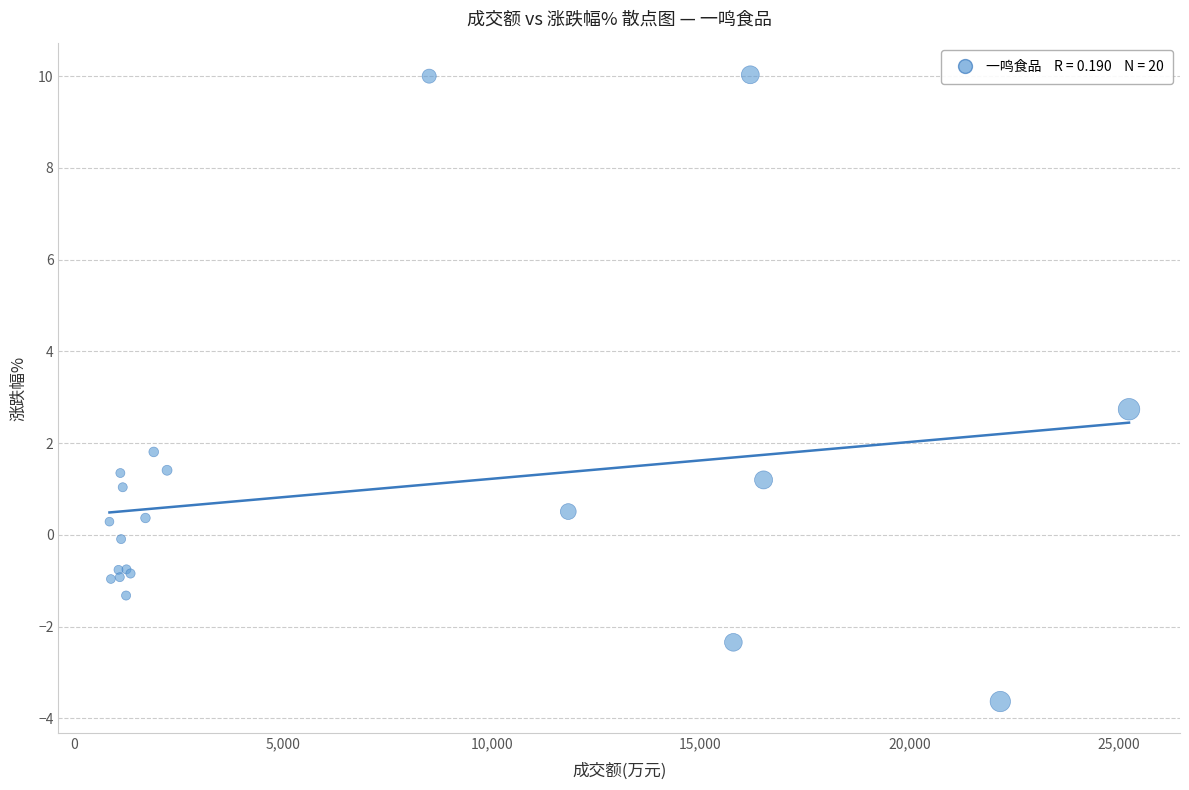

What Y value in the scatter plot is closest to 3?

2.7